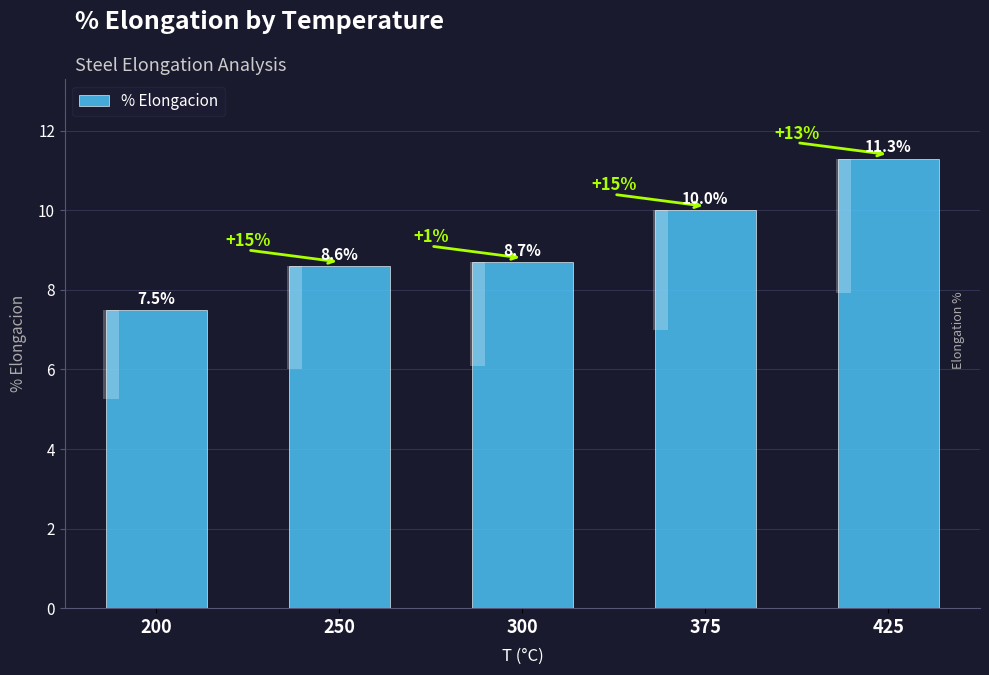

Rank the categories by value from lowest to highest.

200, 250, 300, 375, 425